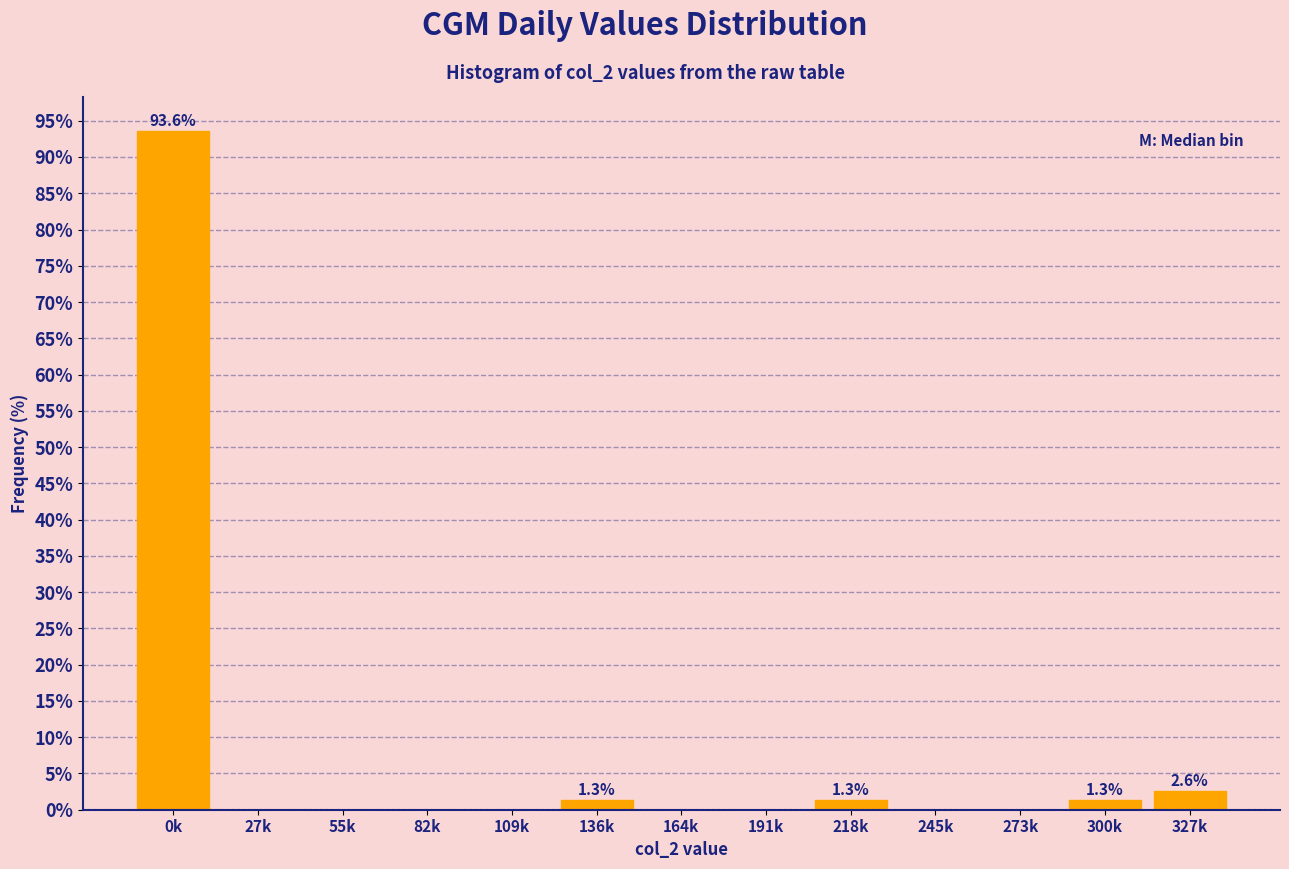

Reading right to left, list all the values displayed in this chart.

327k=2.6	300k=1.3	273k=0.0	245k=0.0	218k=1.3	191k=0.0	164k=0.0	136k=1.3	109k=0.0	82k=0.0	55k=0.0	27k=0.0	0k=93.6